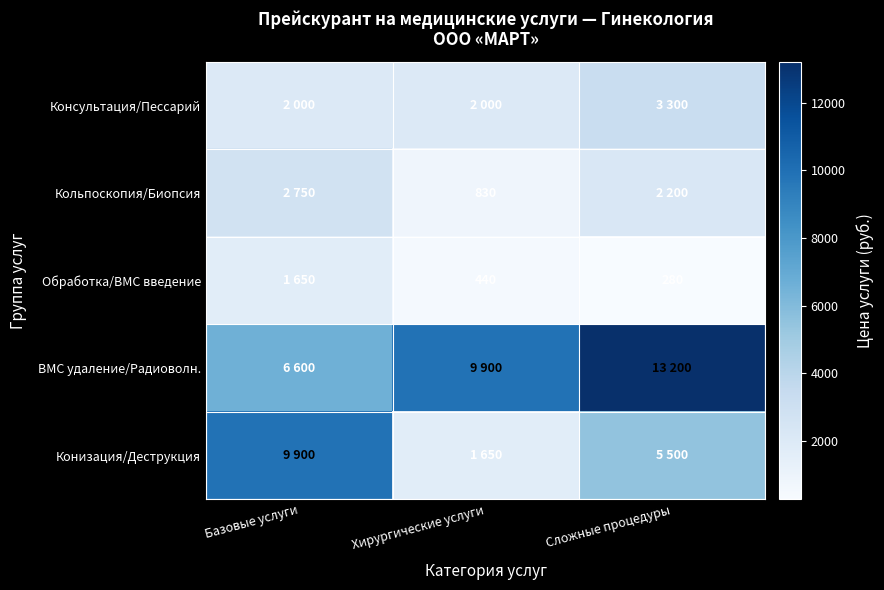

The value of Обработка/ВМС введение at Базовые услуги is 532. True or false?

False